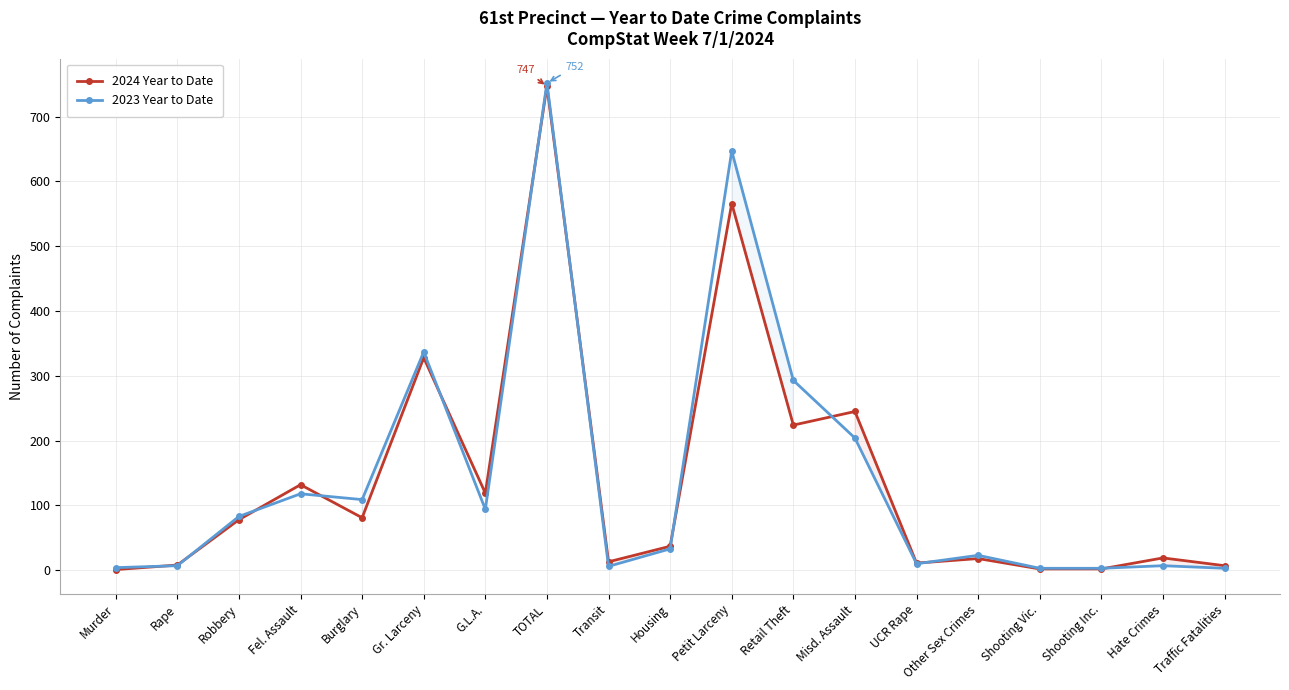

After their last crossing, which series has the higher values: 2023 Year to Date or 2024 Year to Date?

2024 Year to Date